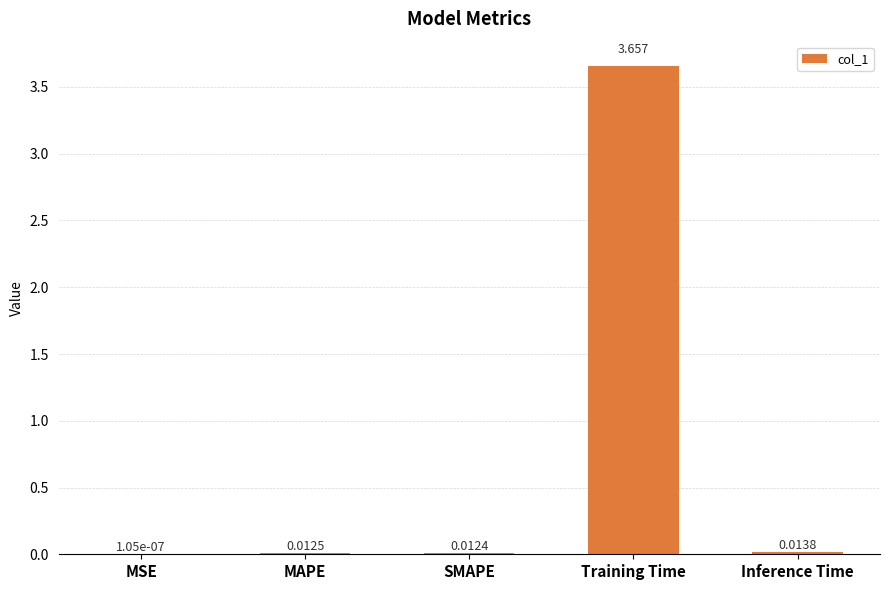

Which label corresponds to the largest value in the chart?

Training Time